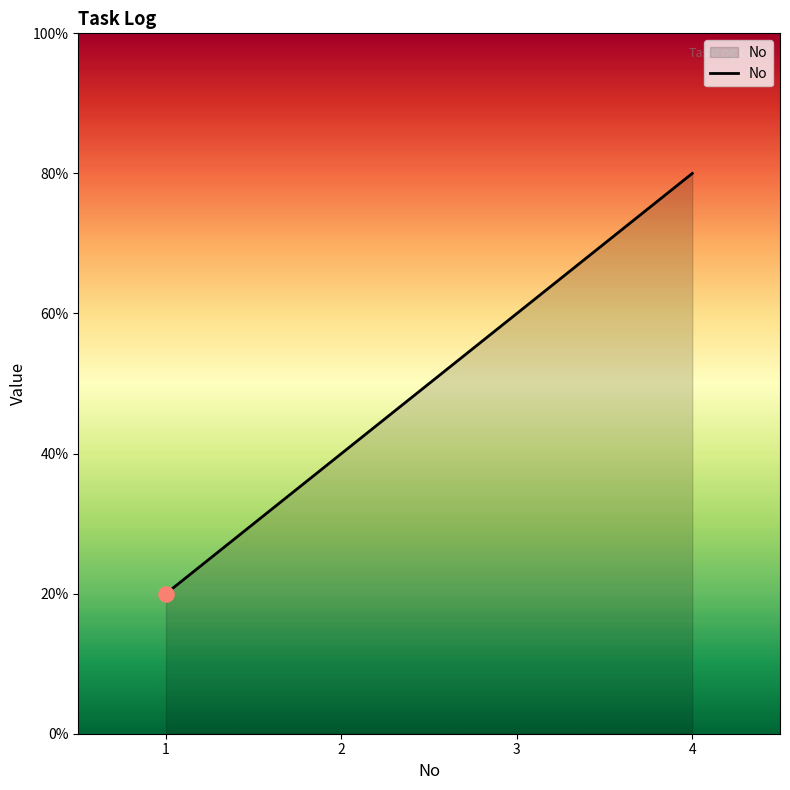

Is this an area chart (filled region under the line)?

Yes